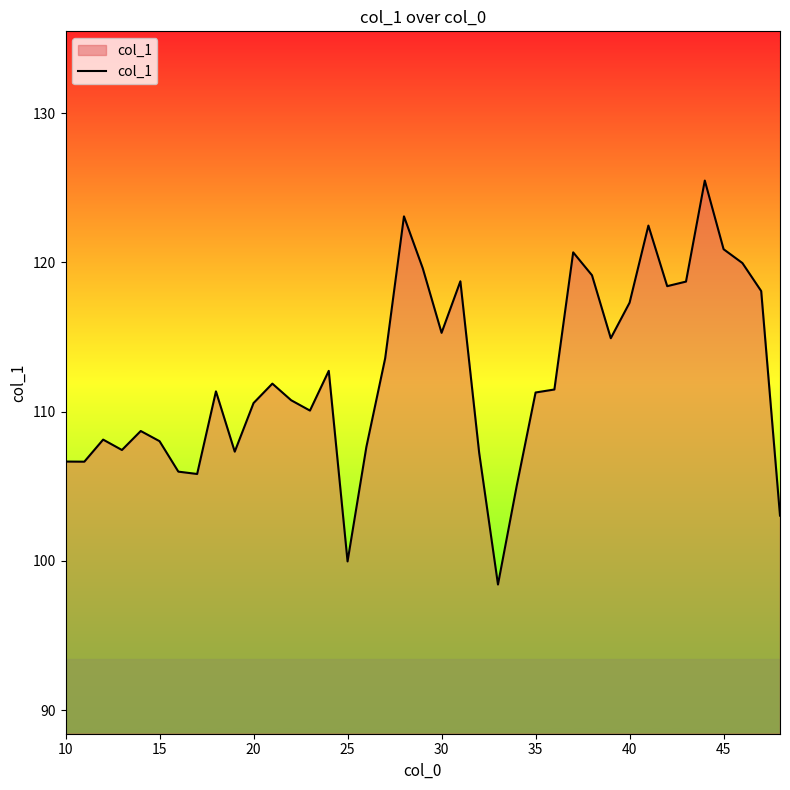

What is the difference between the second highest and second lowest values?

23.1